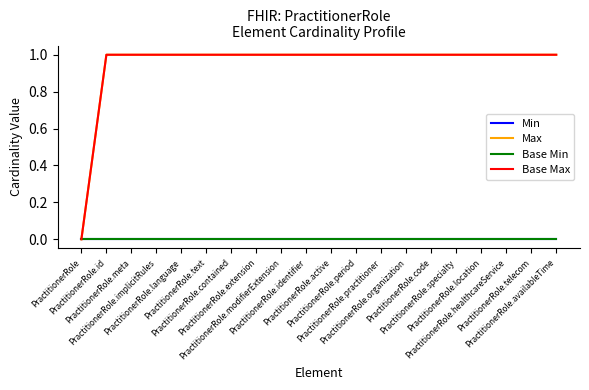

True or false: Max and Min intersect in this chart.

False